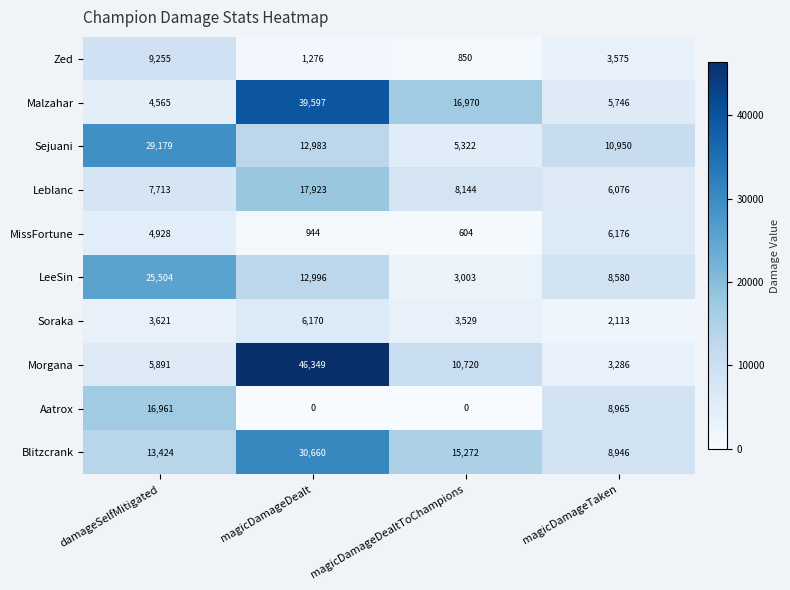

Where is Morgana nearest to the value 24817?

magicDamageDealtToChampions